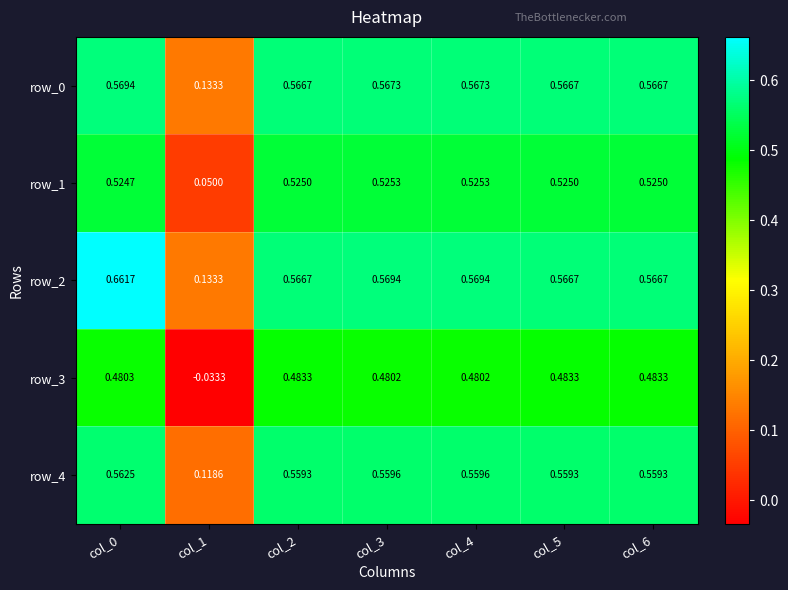

The value of row_3 at col_5 is 0.7. True or false?

False